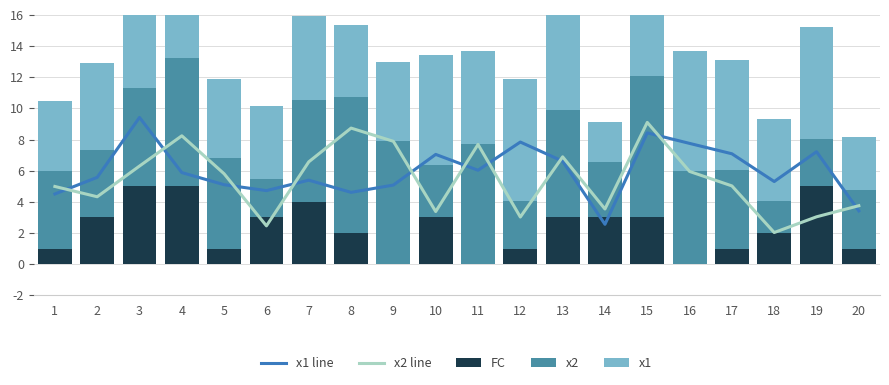

How many data points in x2 line are less than 5?

9